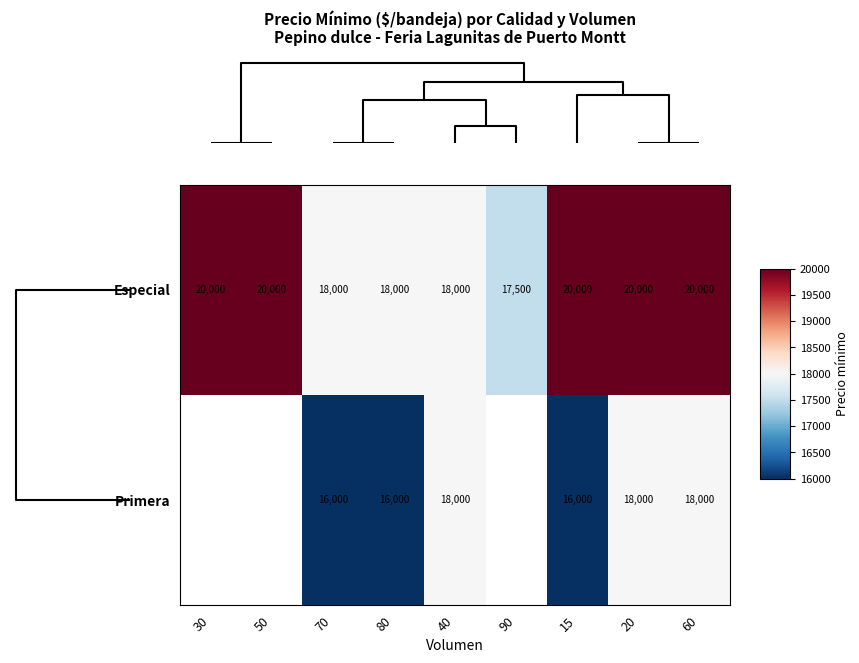

What is the difference between the second highest and second lowest values in the Especial series?

2000